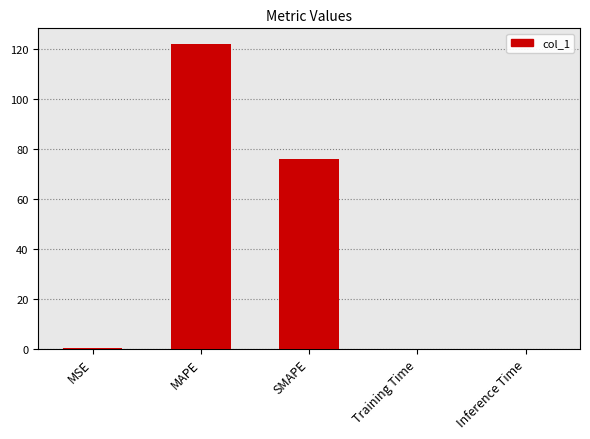

Is it true that the value at MAPE is 39.5?

False